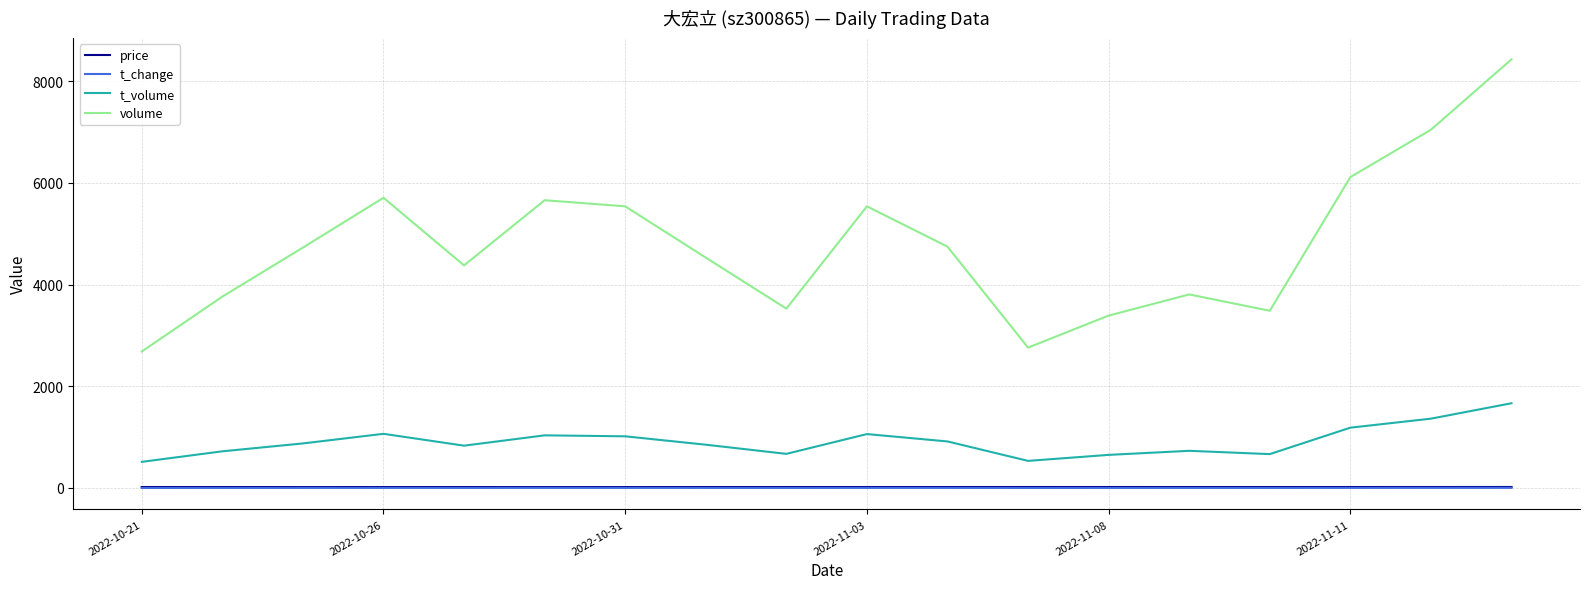

Which series has the widest spread of values?

volume